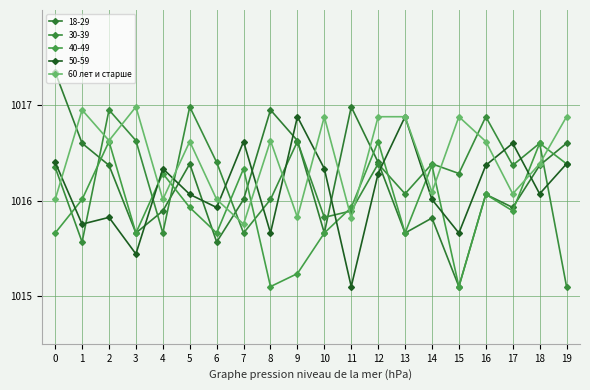

Reading left to right, transcribe all the data shown in this chart.

0=1016.0	1=1017.0	2=1016.6	3=1017.0	4=1016.0	5=1016.6	6=1016.0	7=1015.8	8=1016.6	9=1015.8	10=1016.9	11=1015.8	12=1016.9	13=1016.9	14=1016.1	15=1016.9	16=1016.6	17=1016.1	18=1016.4	19=1016.9